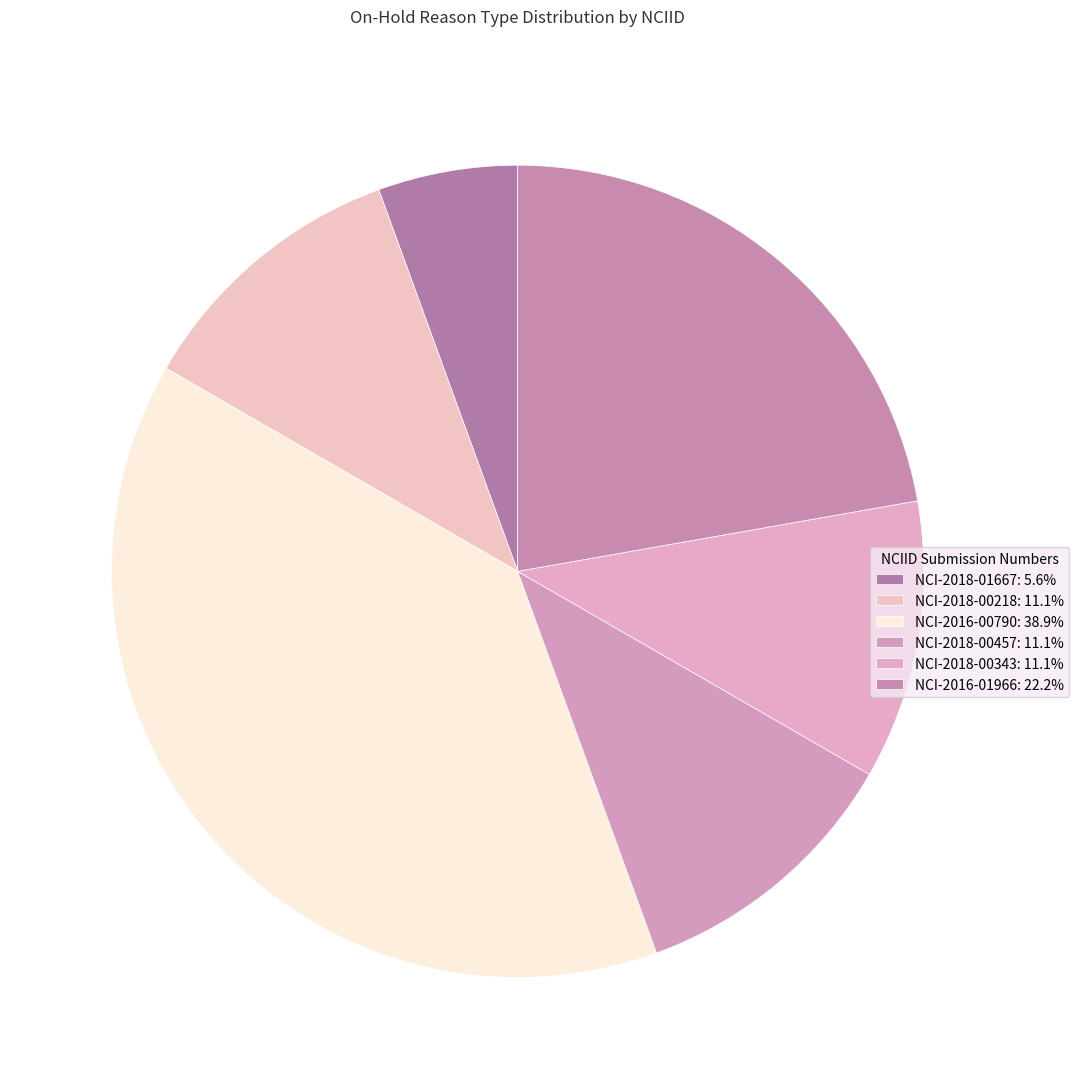

The NCI-2018-00343 slice represents 11% of the pie. True or false?

True